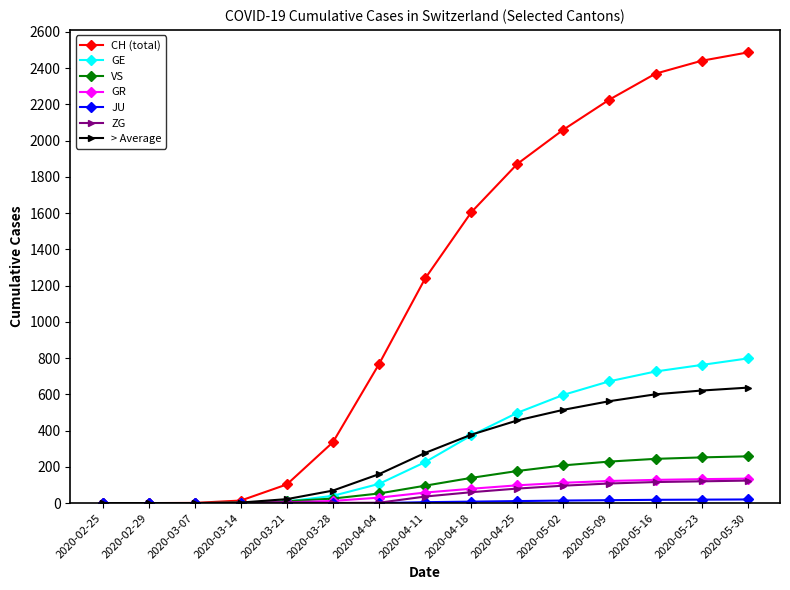

Which series has the largest total across all categories?

CH (total)